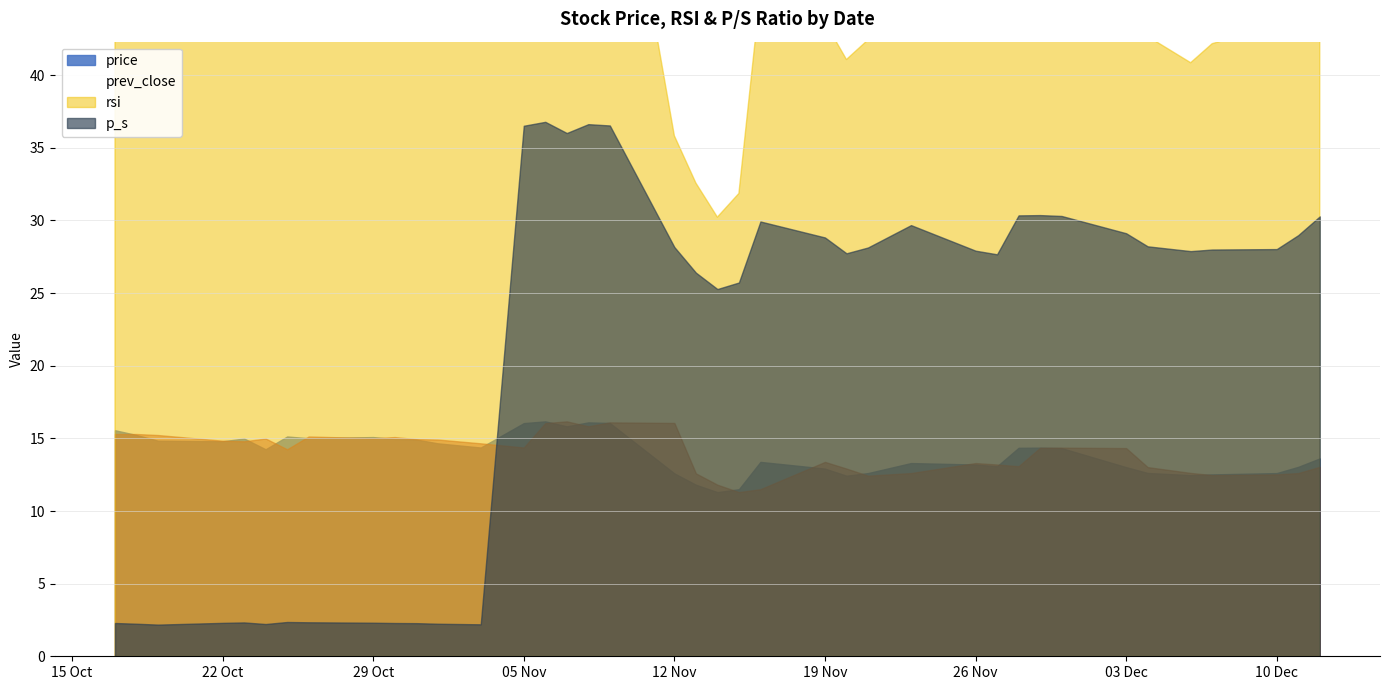

Where is the first local minimum for prev_close?

2018-10-23